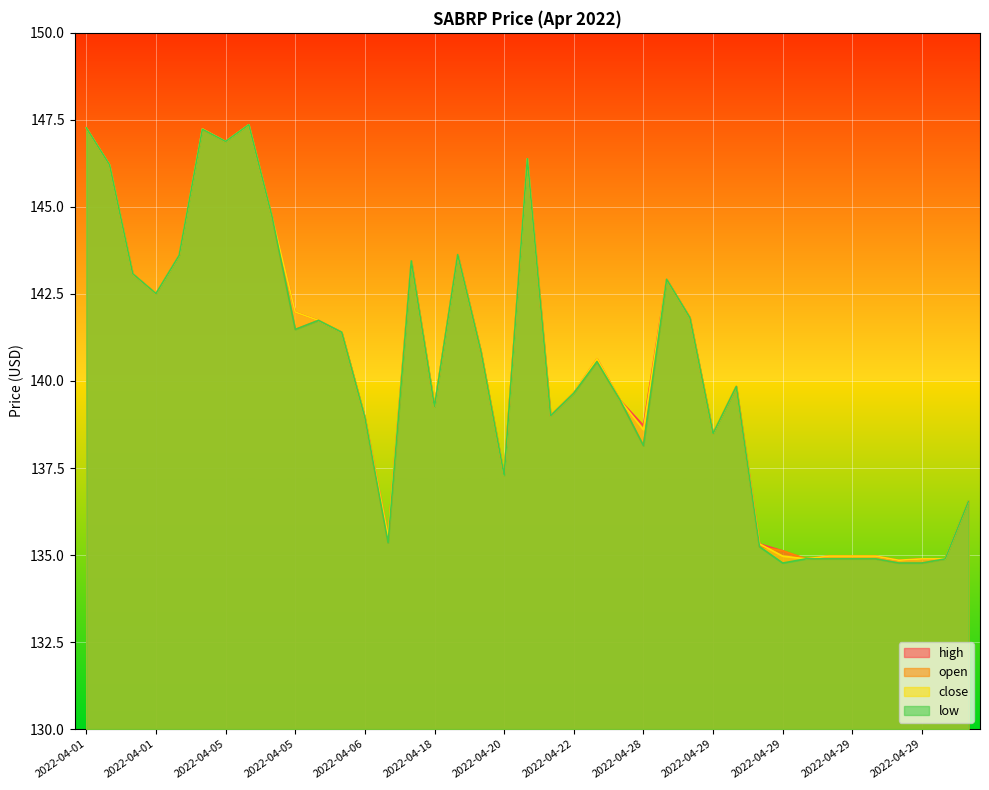

At which label is low closest to 141?

2022-04-20 14:24